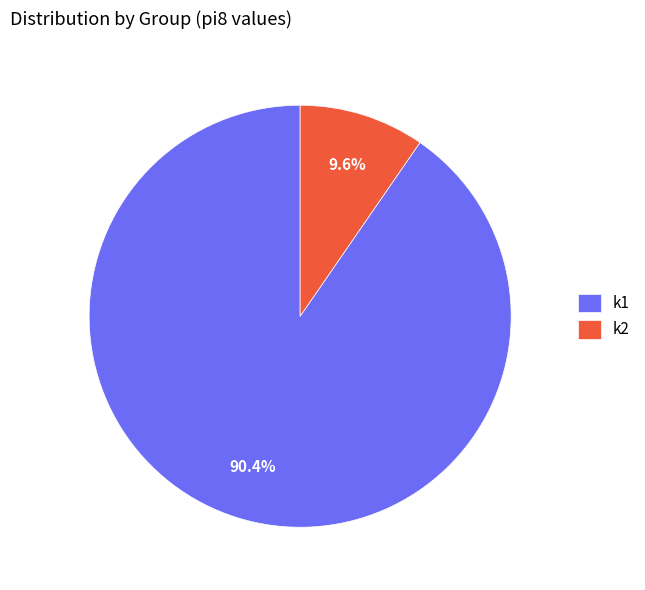

To the nearest percent, what percentage of the pie is k2?

10%